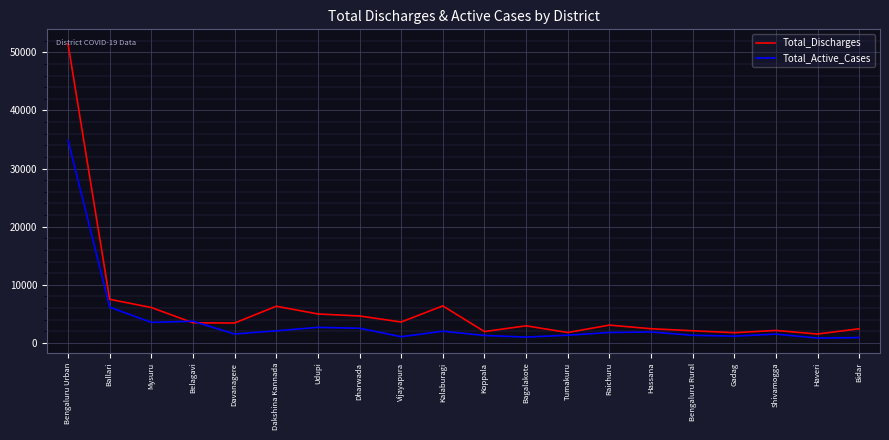

Where do Total_Active_Cases and Total_Discharges first cross each other?

Mysuru and Belagavi